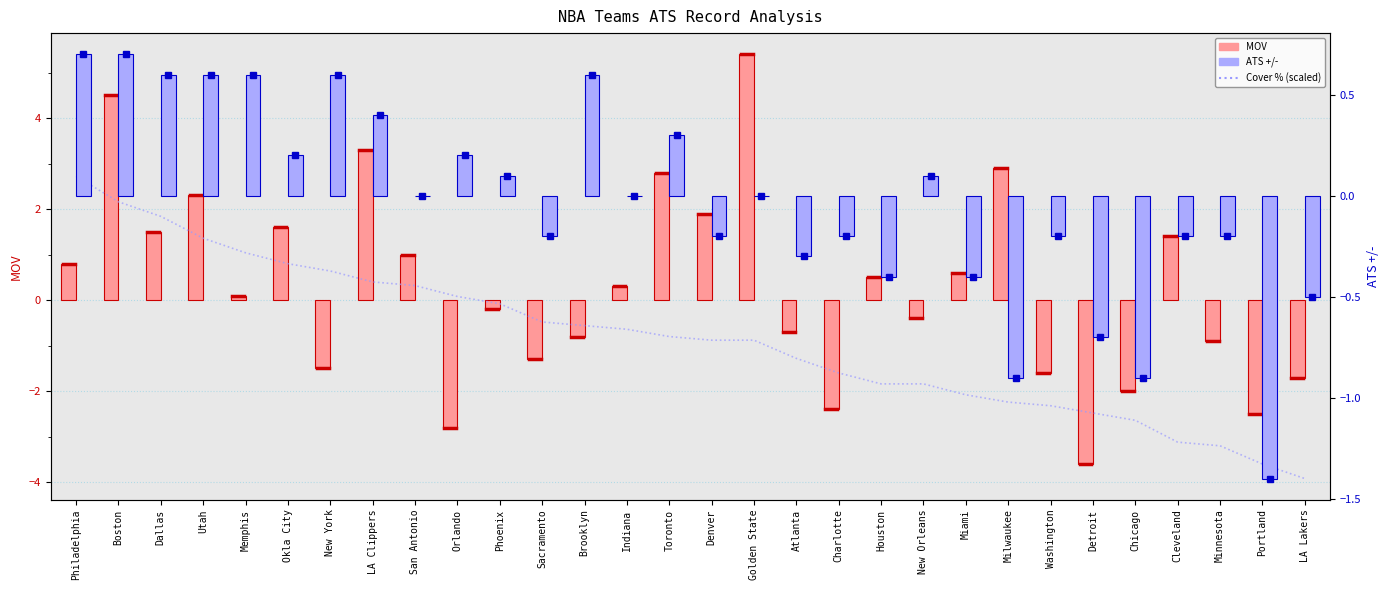

Which series has the largest total across all categories?

MOV